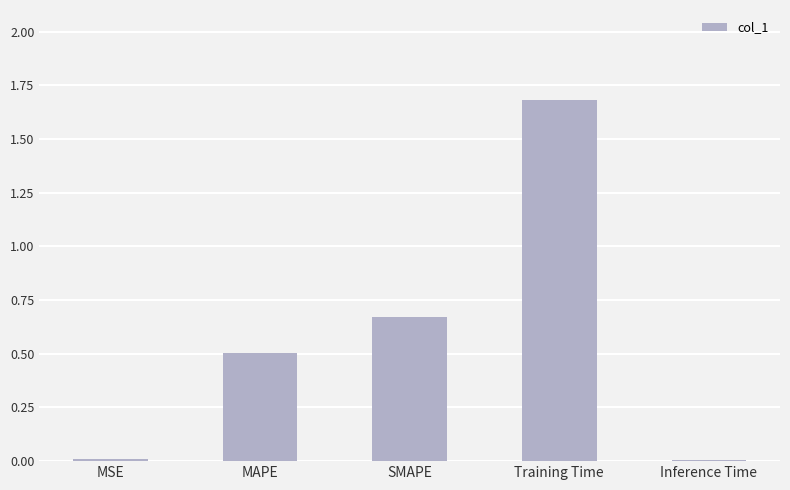

The value at Training Time is 0.9. True or false?

False